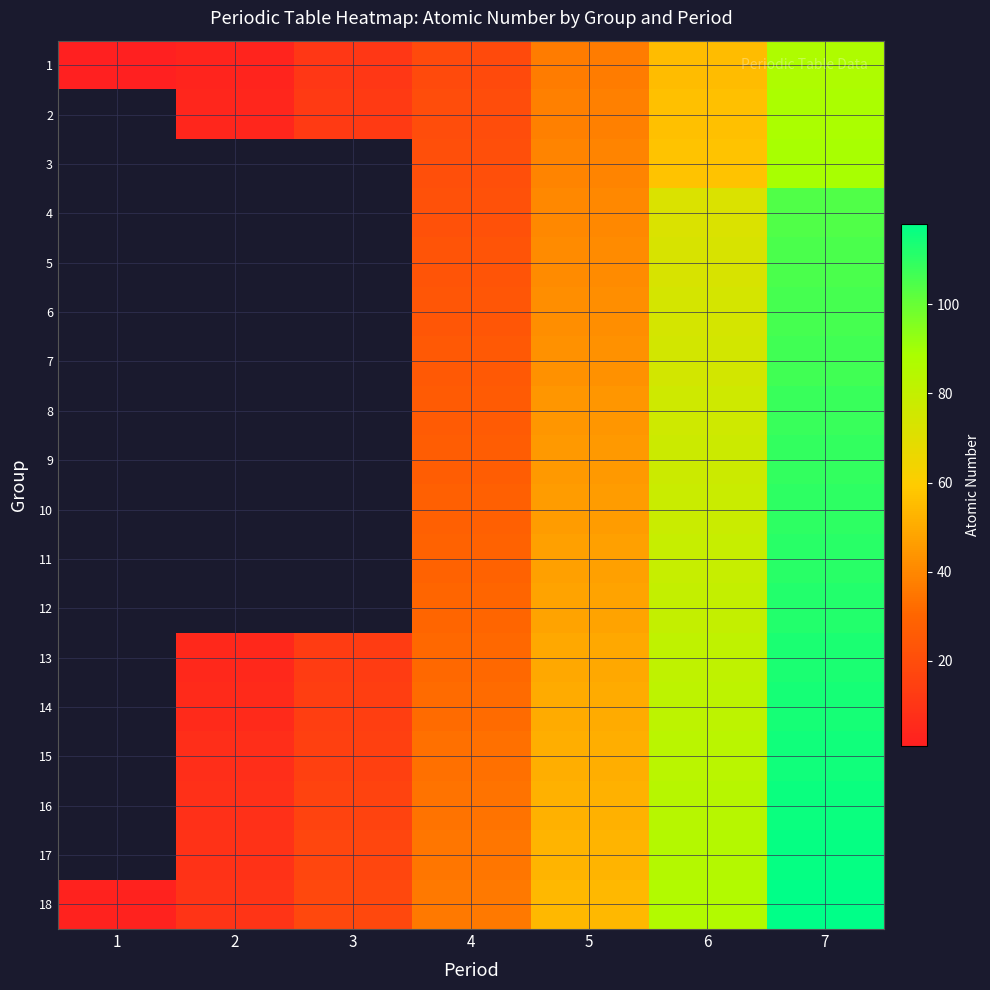

What is the total value across all series at 6?

1353.0